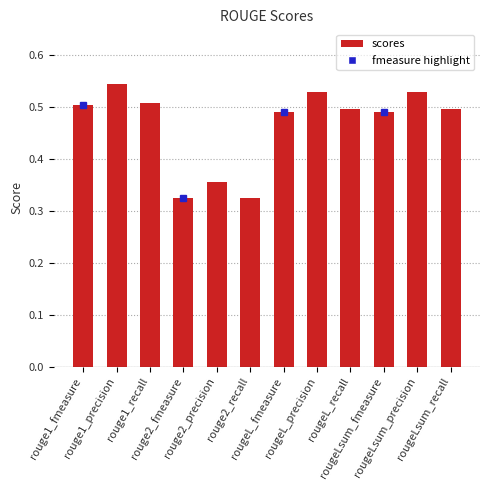

Count the values in the range 0 to 1.

12